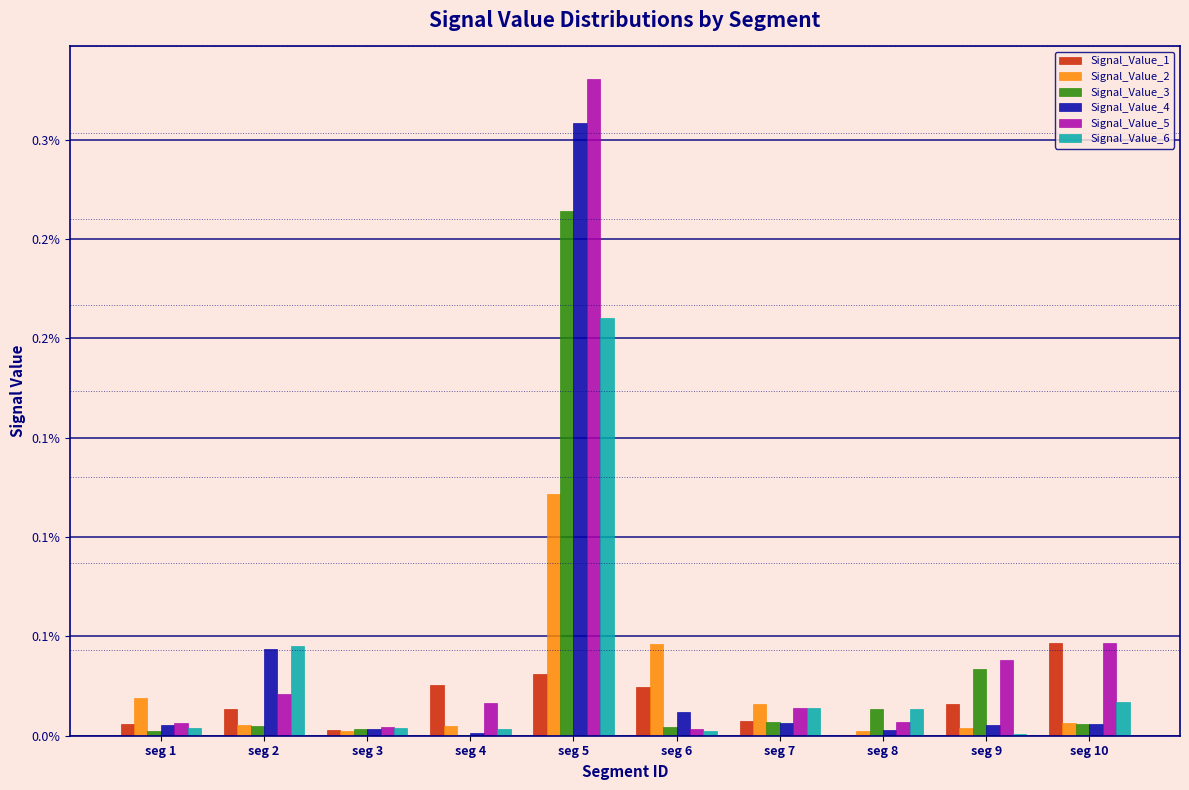

True or false: Signal_Value_3 has a value of 0.0 at seg 7.

True